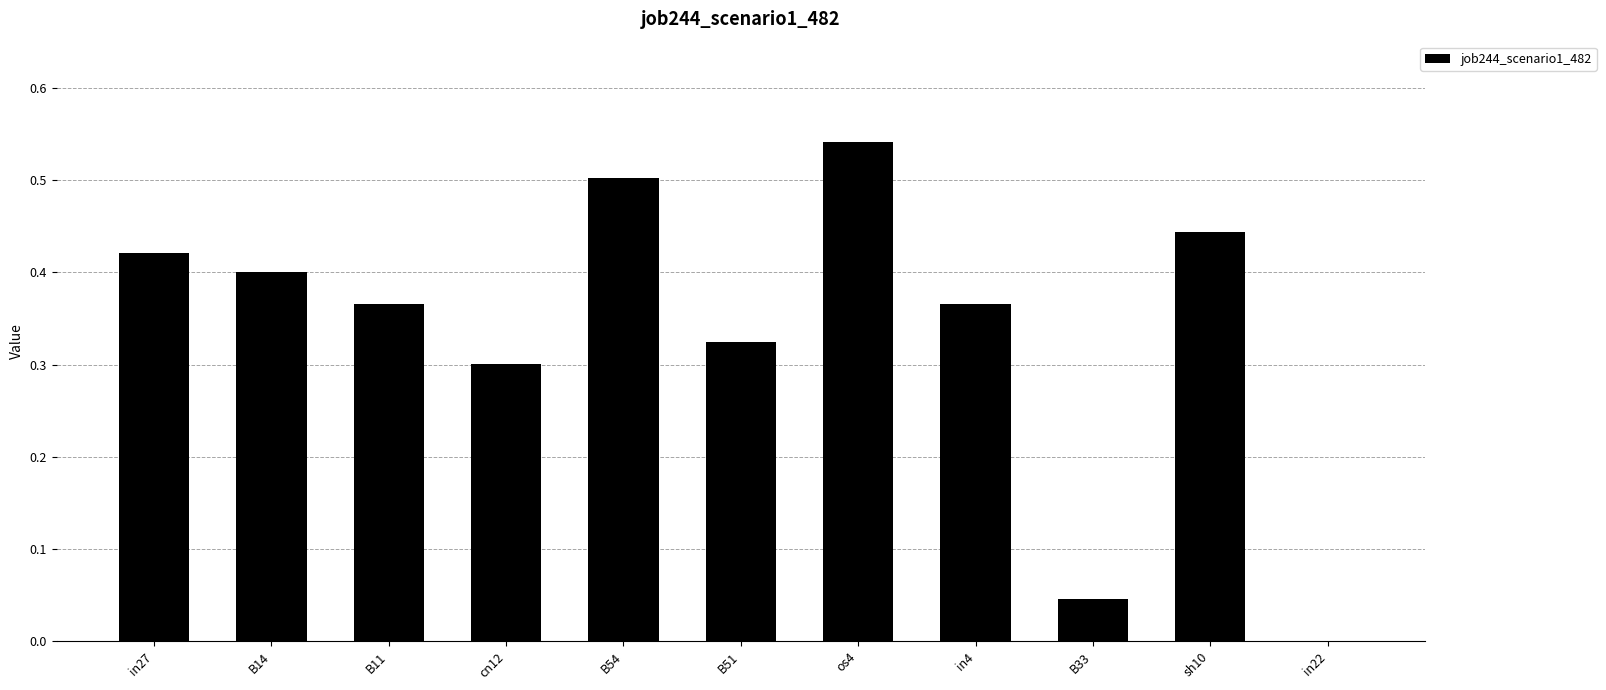

Which label corresponds to the largest value in the chart?

os4